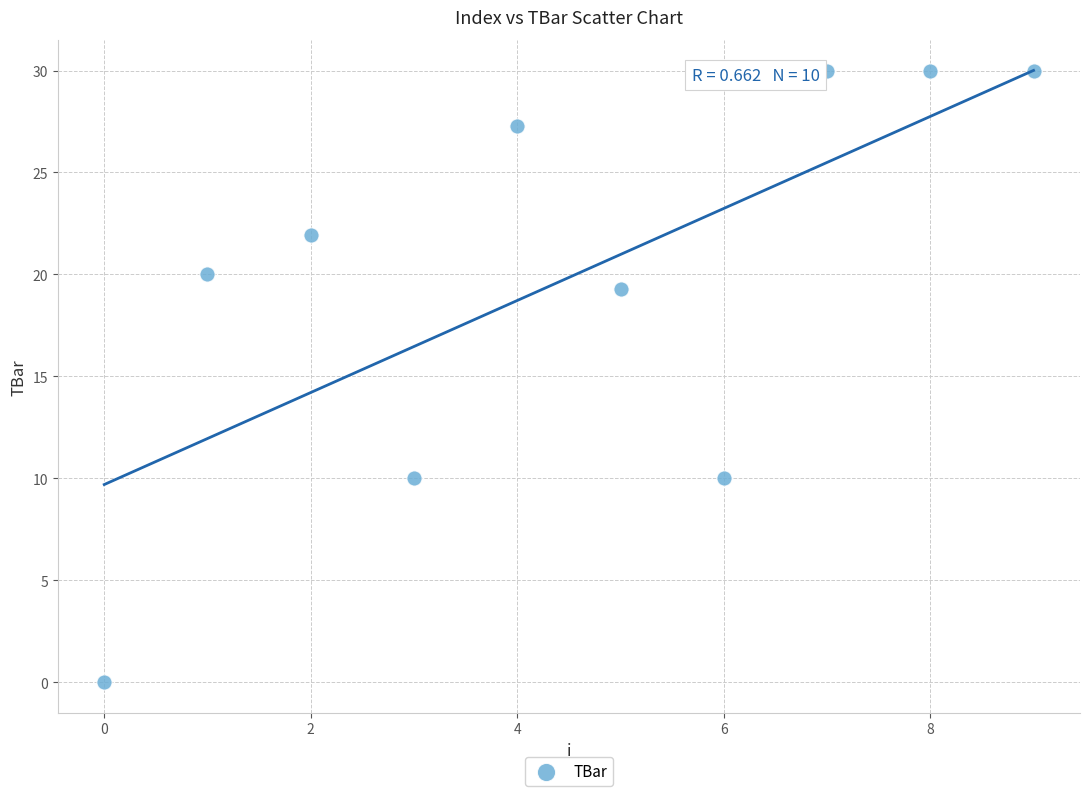

What Y value in the scatter plot is closest to 15?

19.3